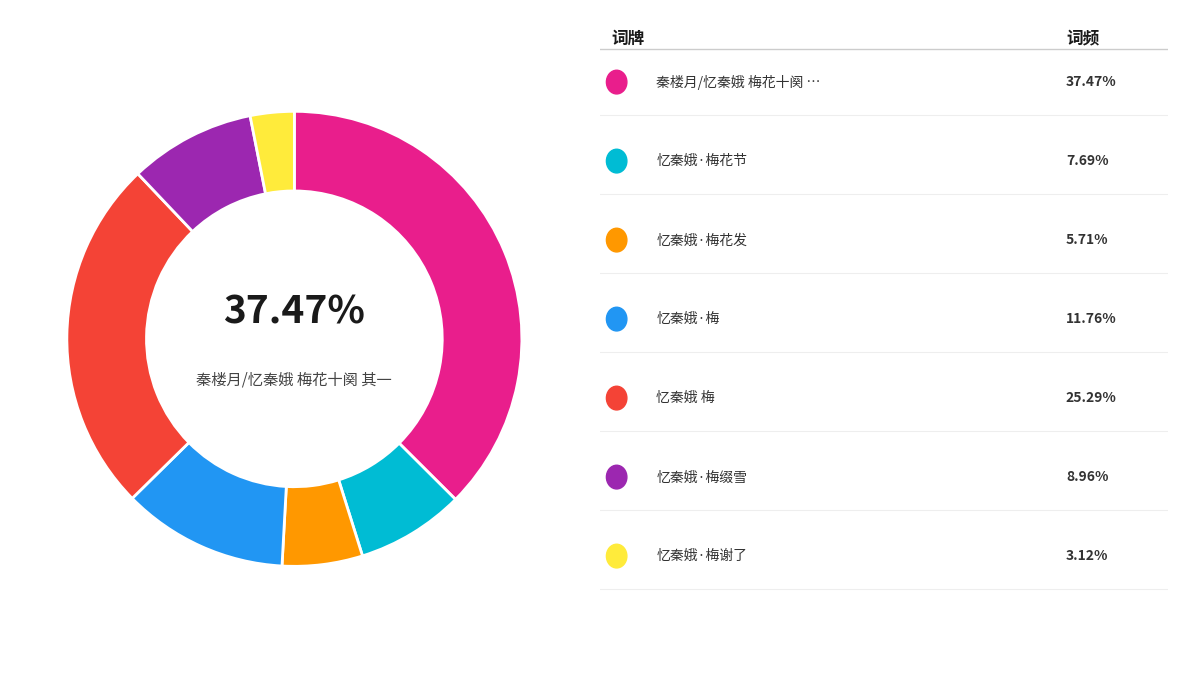

Is there a majority slice in this chart?

No